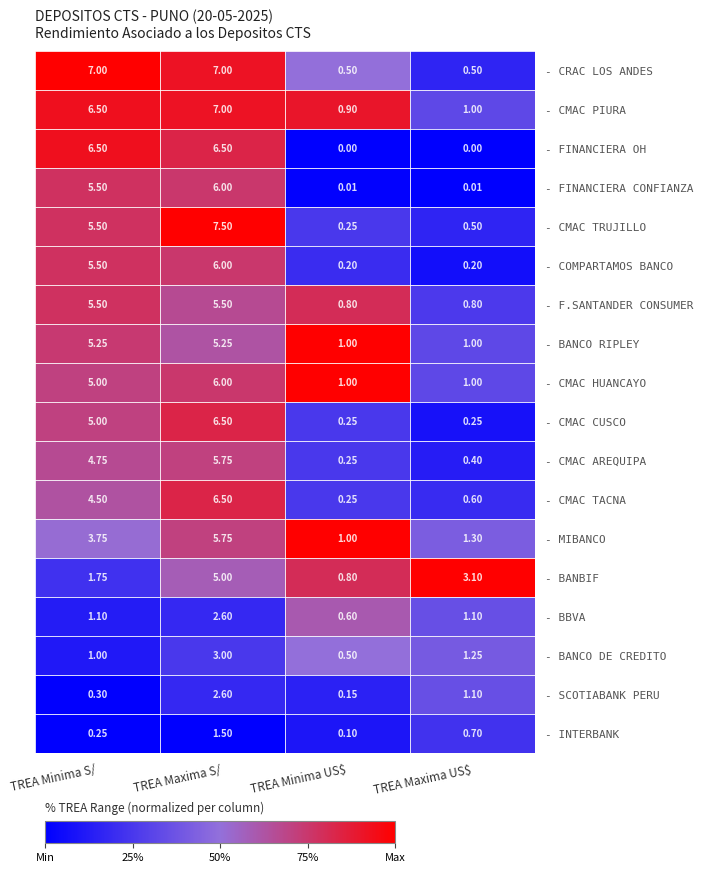

Which series has the largest total across all categories?

- CMAC PIURA